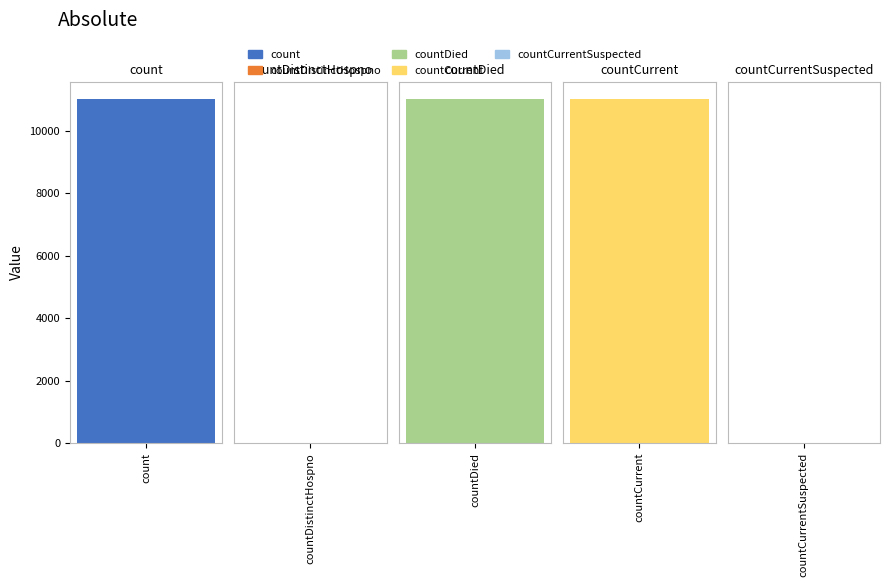

The chart shows a value of 11017 at count. True or false?

True